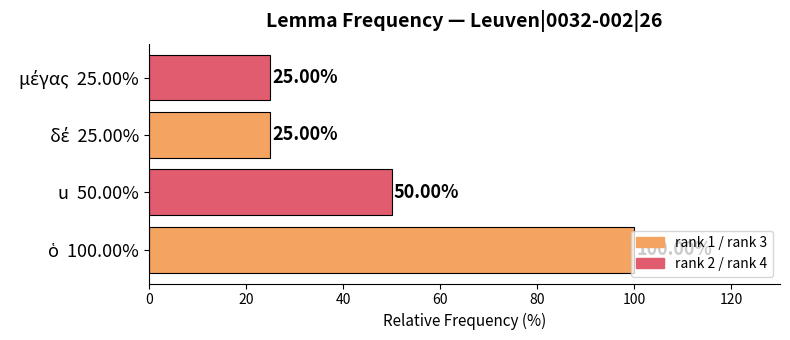

What is the average value?

50